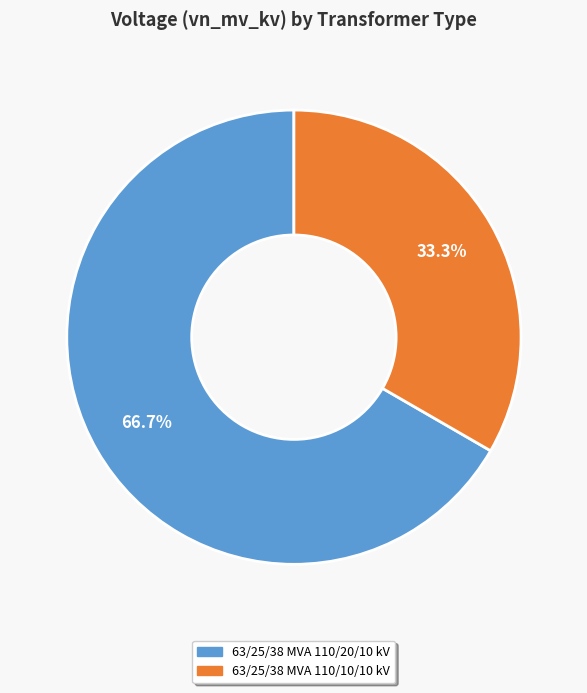

To the nearest percent, what percentage of the pie is 63/25/38 MVA 110/20/10 kV?

67%